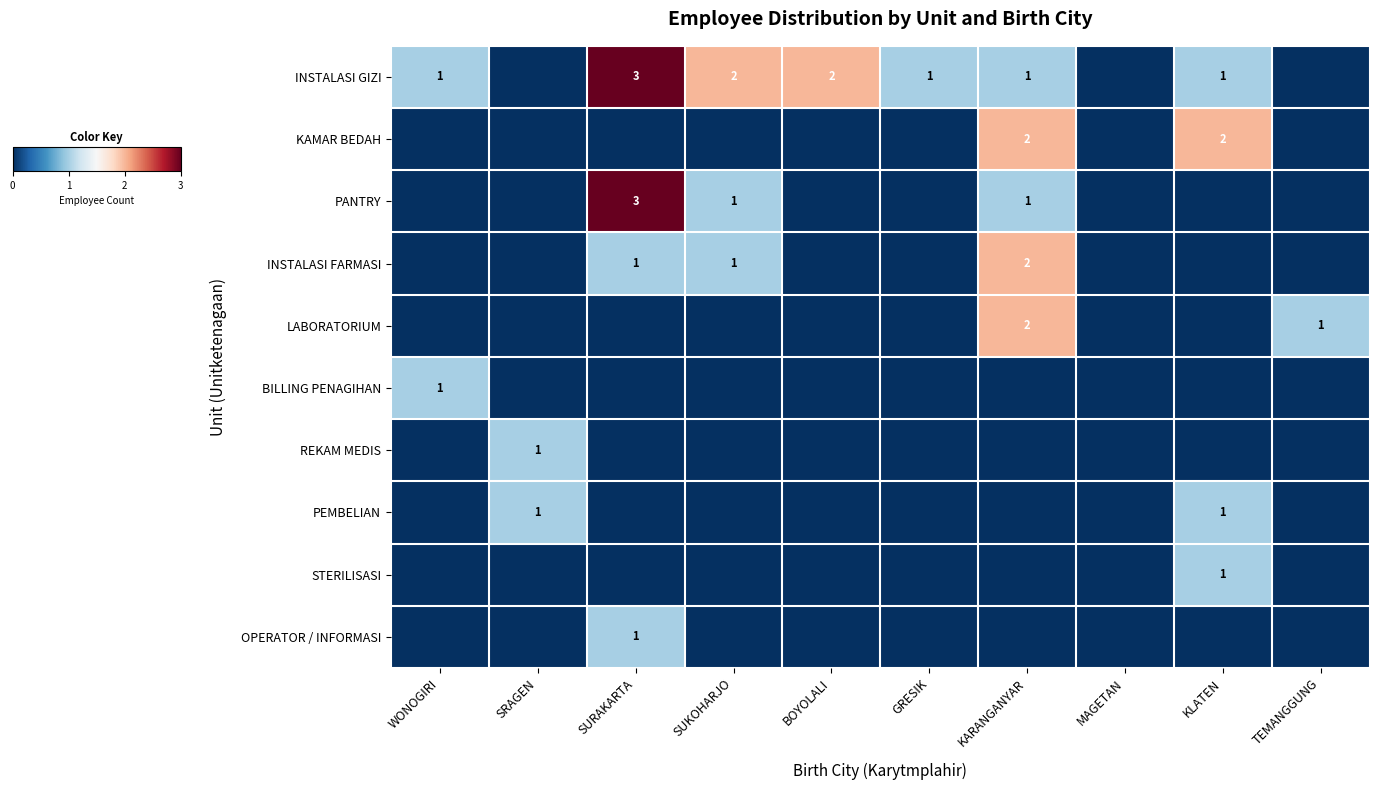

What is the spread (max minus min) of values at KARANGANYAR?

2